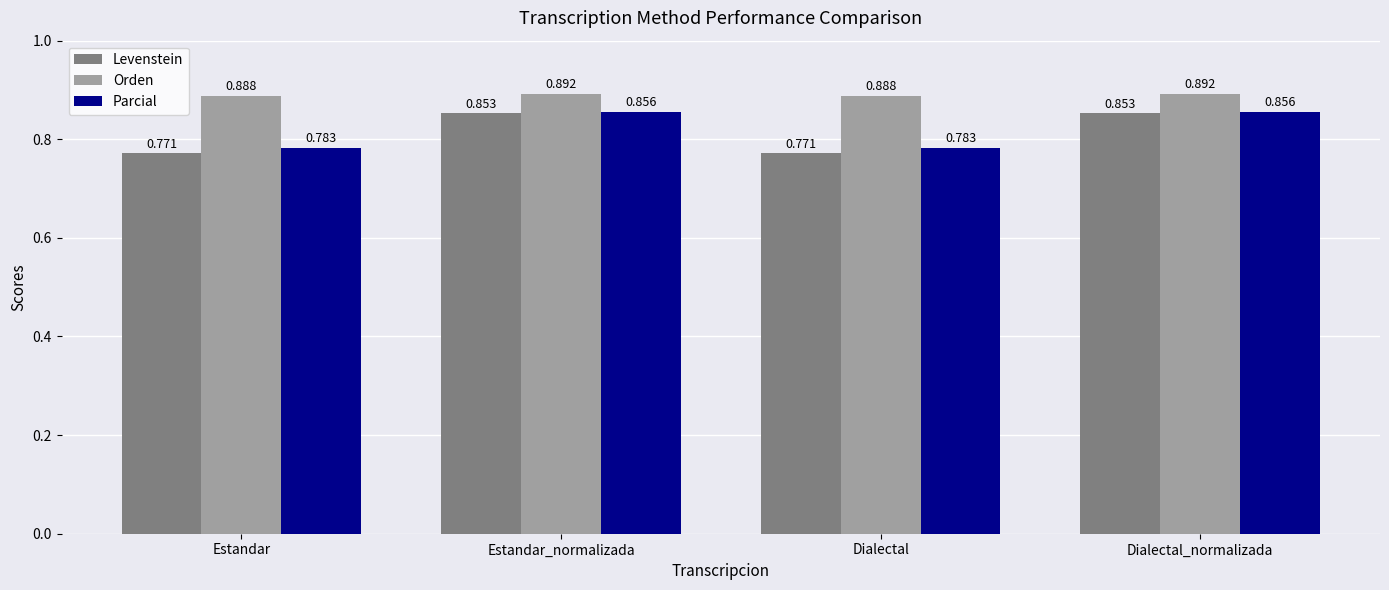

What is the difference between the maximum and minimum values in the Levenstein series?

8.2